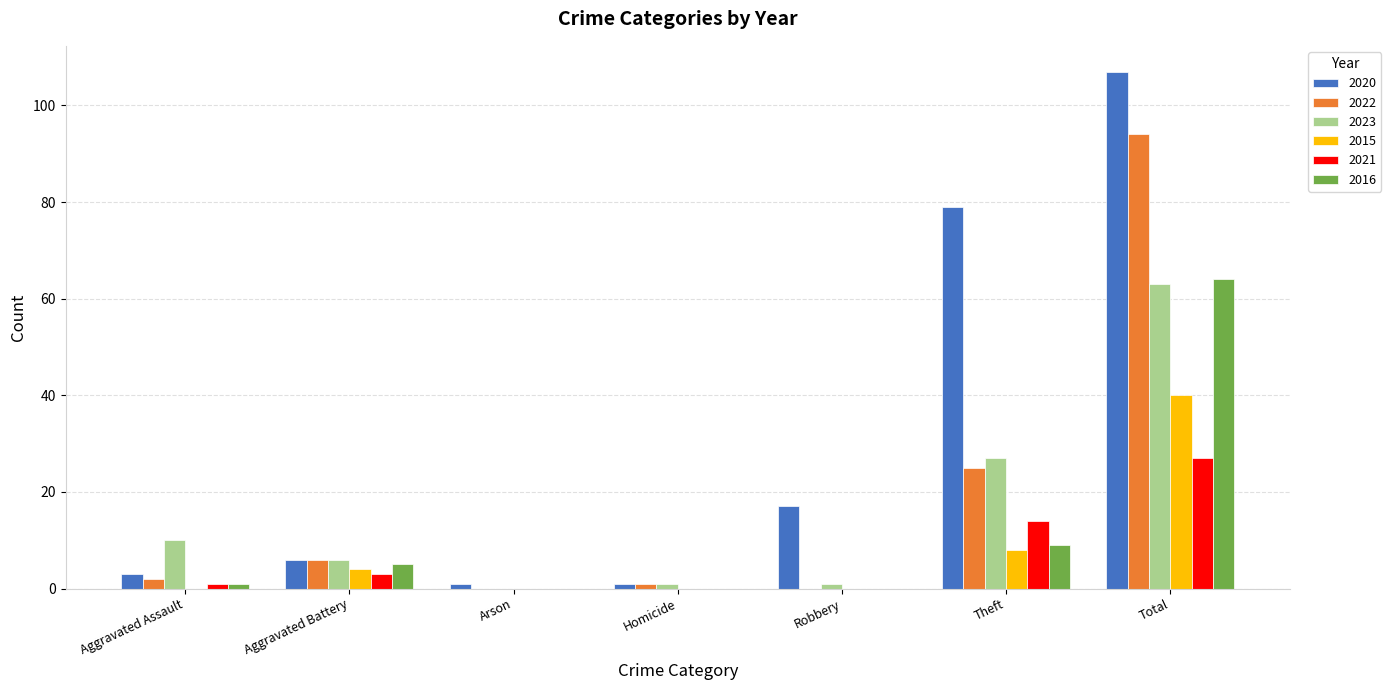

Which series has the largest total across all categories?

2020